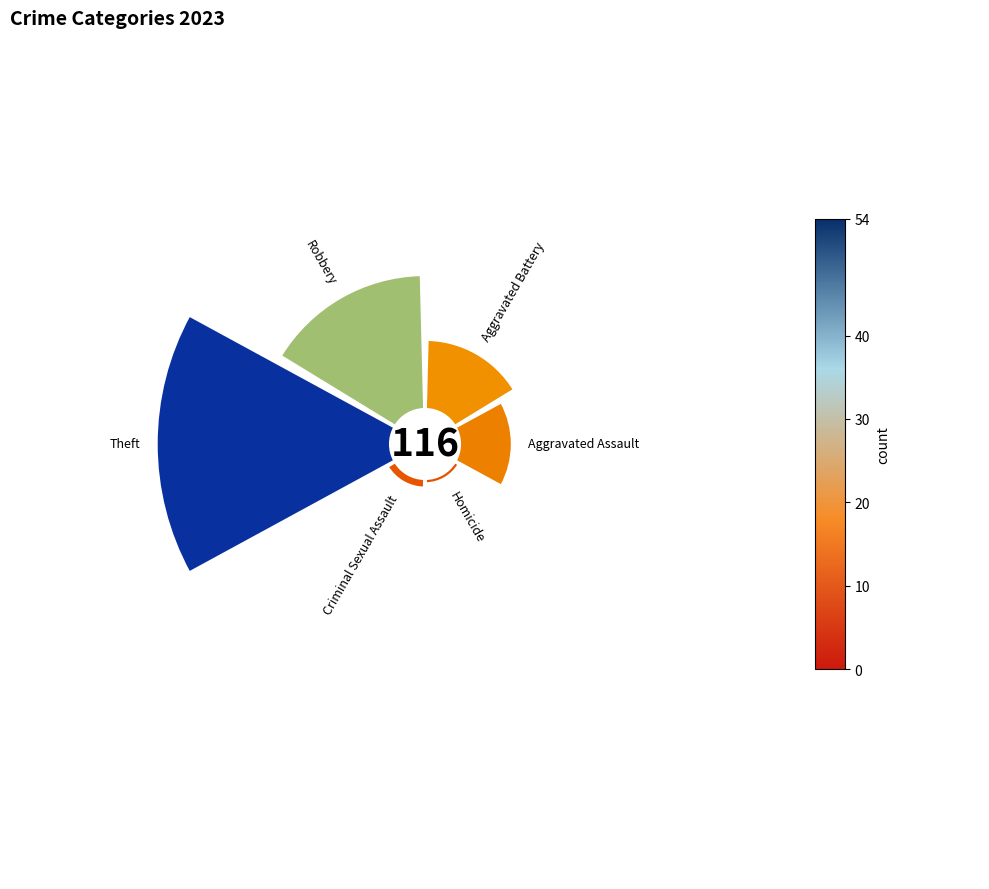

Does Criminal Sexual Assault account for over 50% of the chart?

No